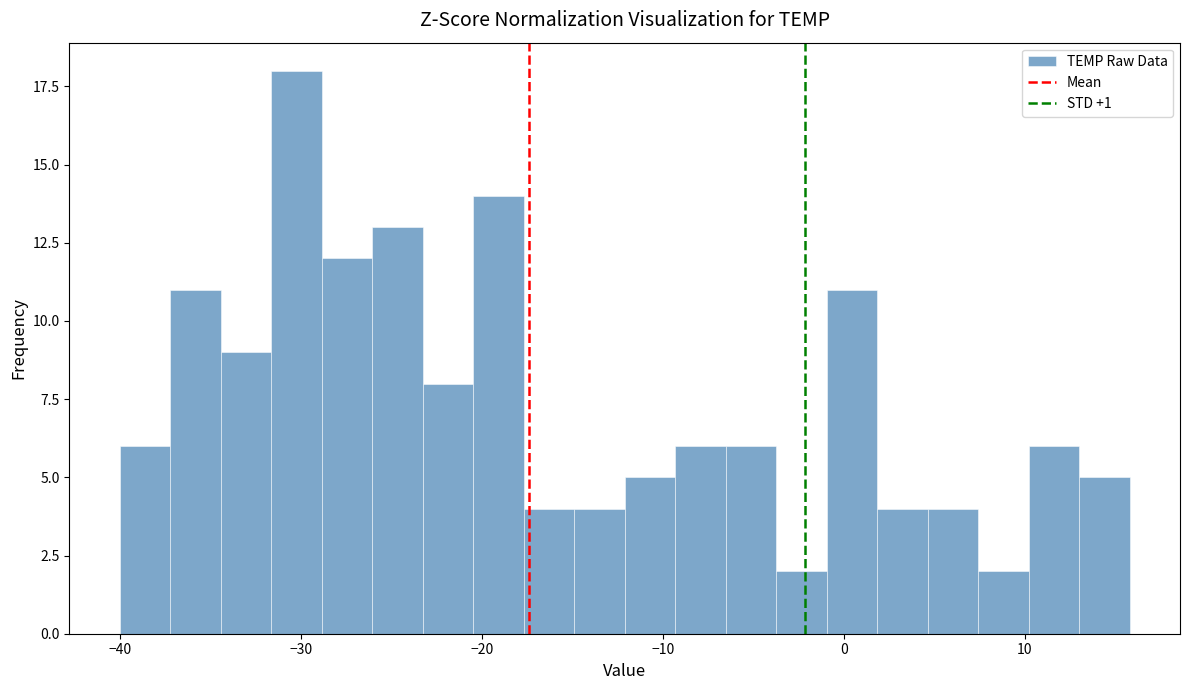

Read against the x-axis, roughly where is the centre of the tallest bar?

-30